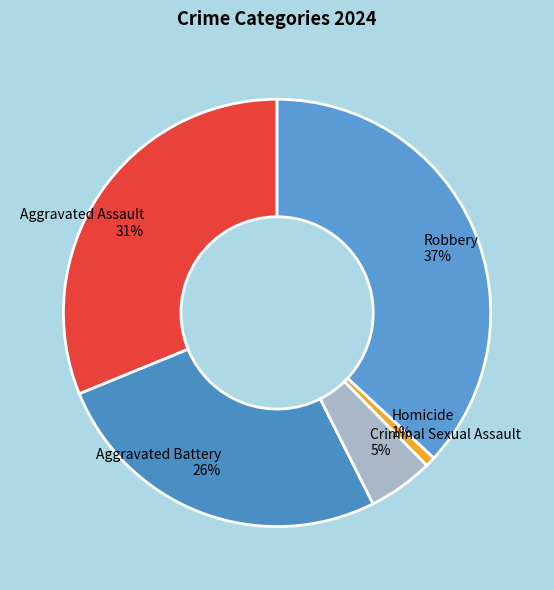

To the nearest percent, what is the average slice percentage?

20%